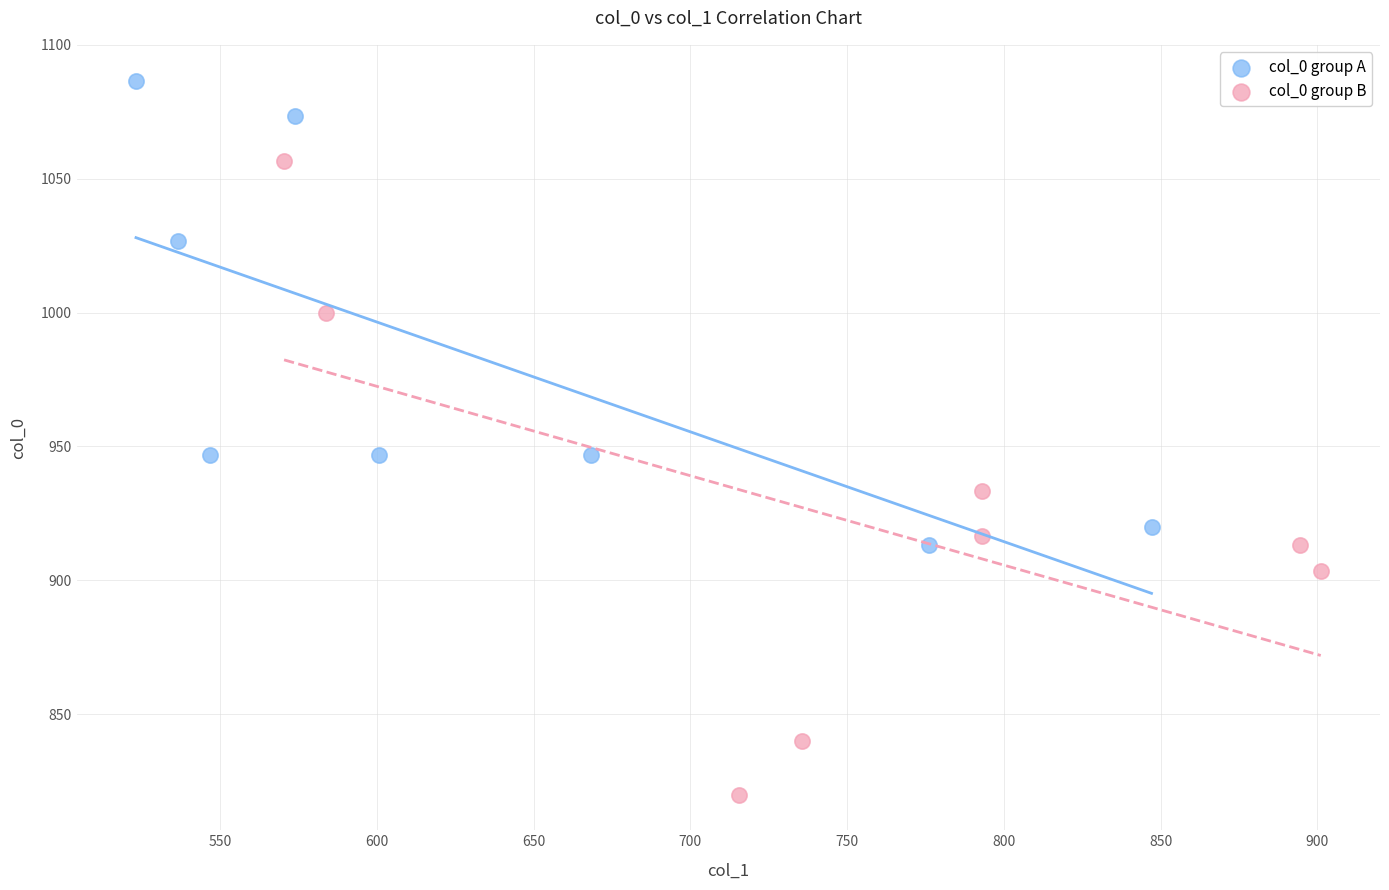

Which series reaches the maximum Y coordinate?

col_0 group A